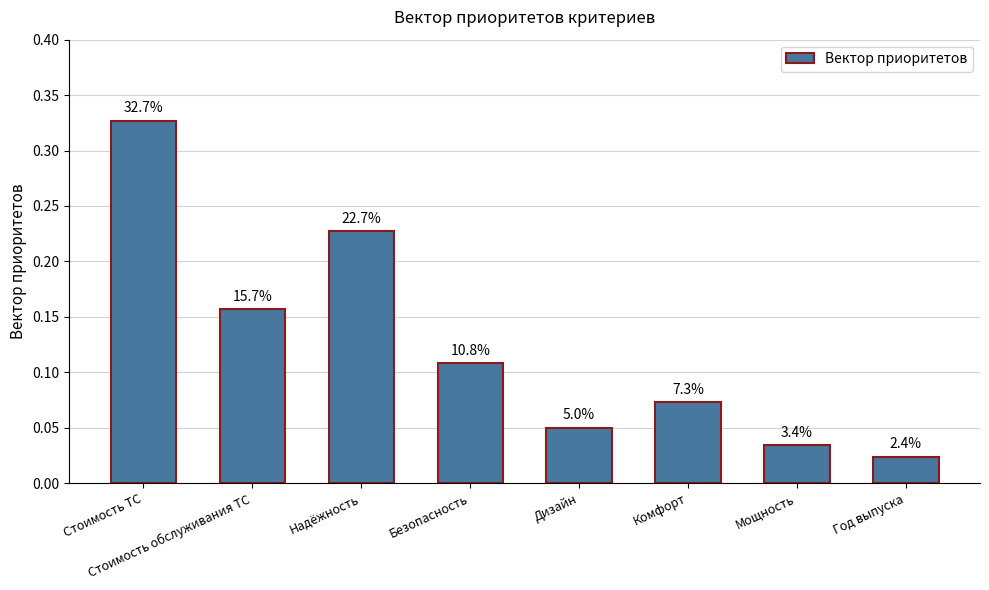

Which category has the lowest value across all series?

Год выпуска